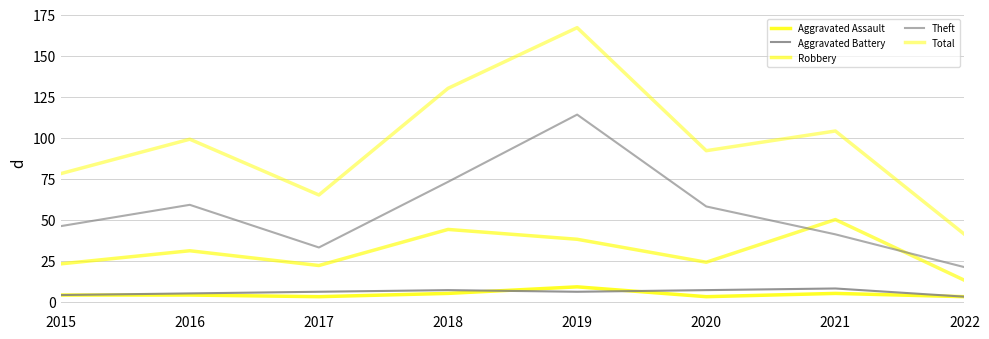

At which label does Total first exceed 99?

2018